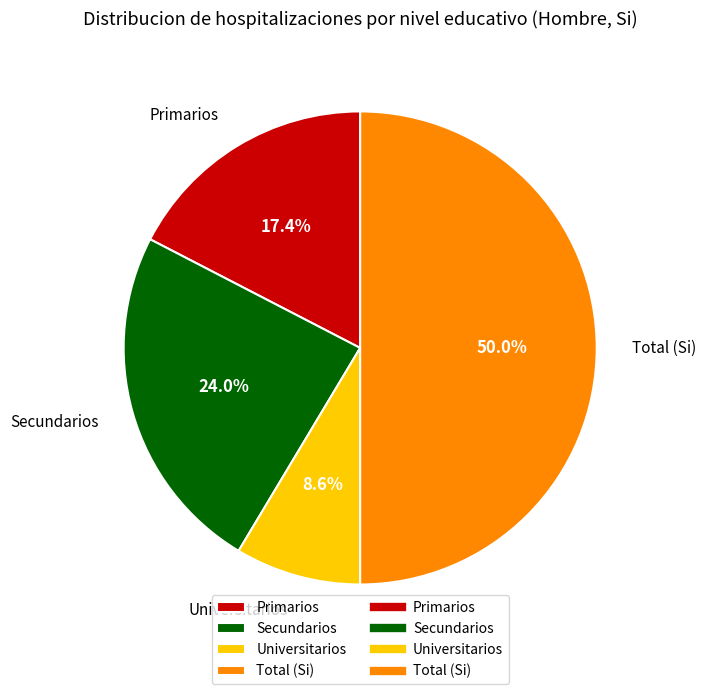

What is the ratio of the value at Total (Si) to the value at Universitarios?

5.8